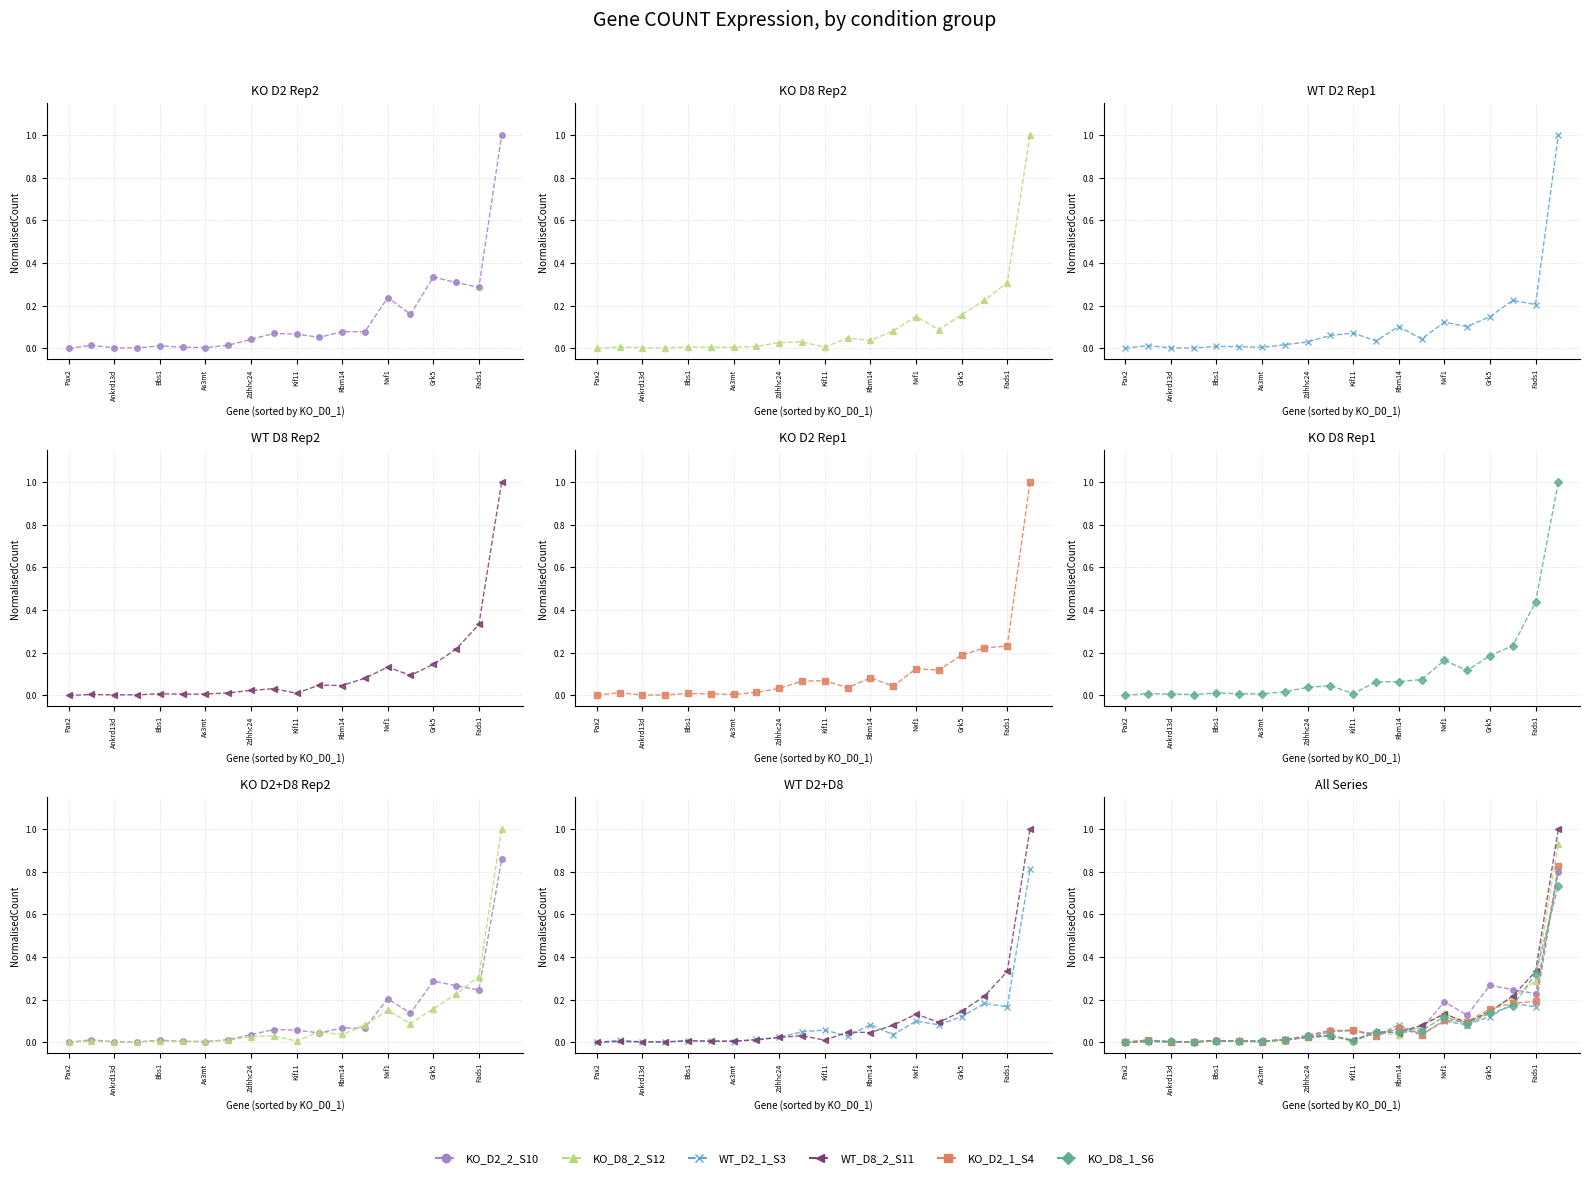

True or false: WT_D2_1_S3 has more than 2 points higher than both neighbors.

True